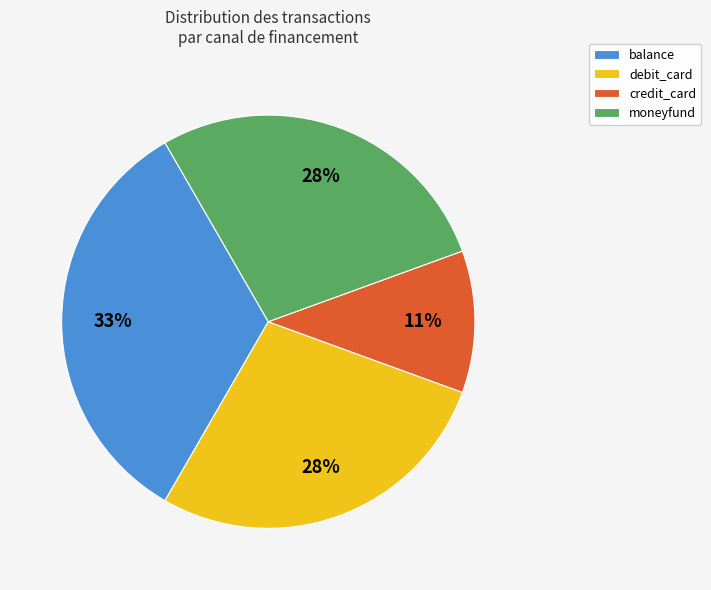

What is the ratio of the value at credit_card to the value at moneyfund?

0.4